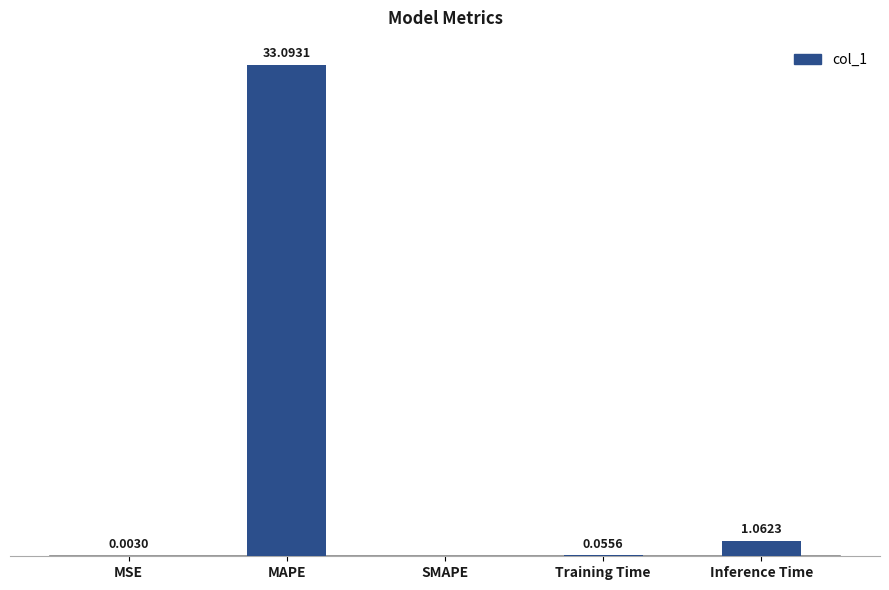

Which has a higher value, Inference Time or MAPE?

MAPE